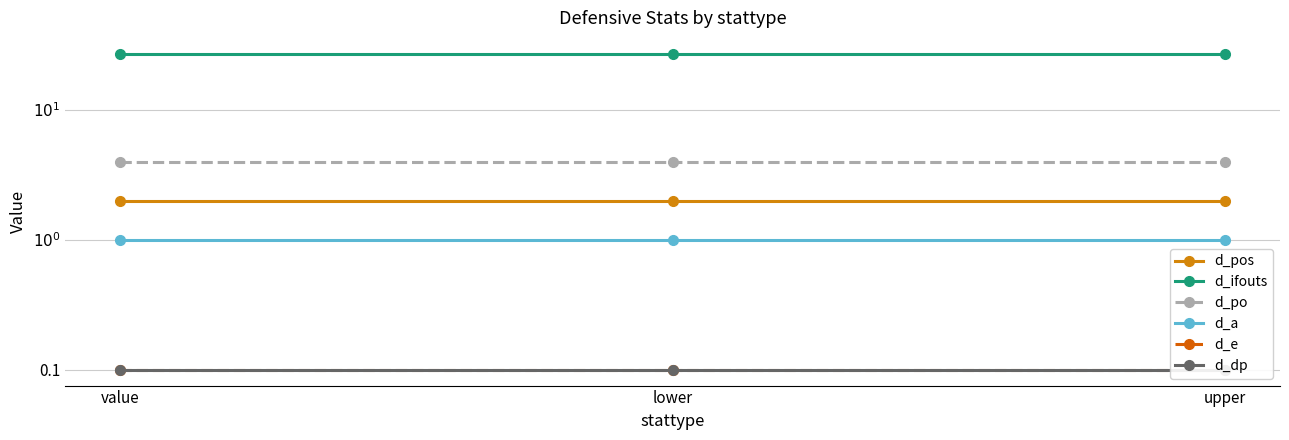

What is the approximate value of d_e at upper?

0.1